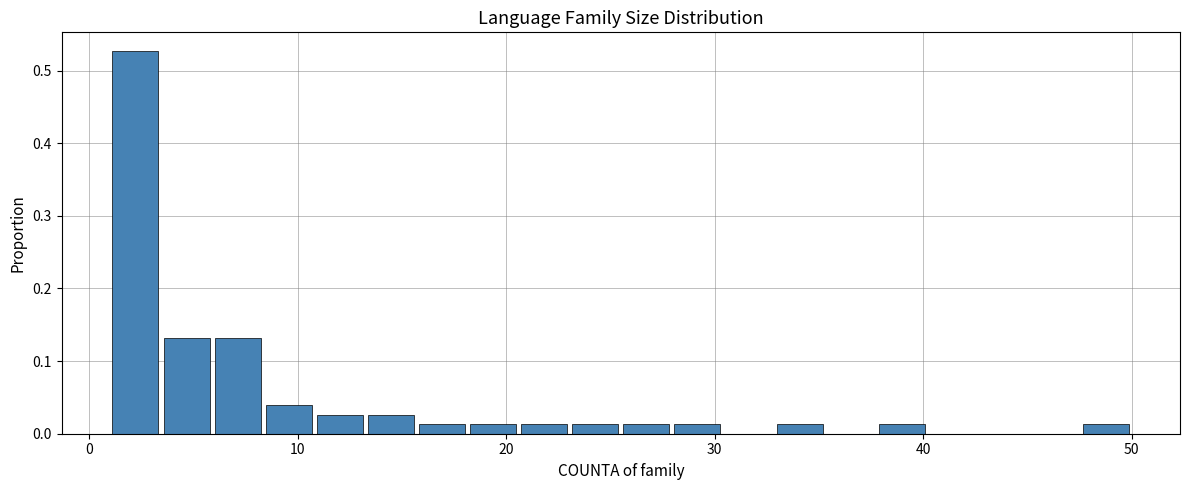

Around what value on the x-axis is the tallest bar? Give the approximate position of its centre, as read against the axis.

2